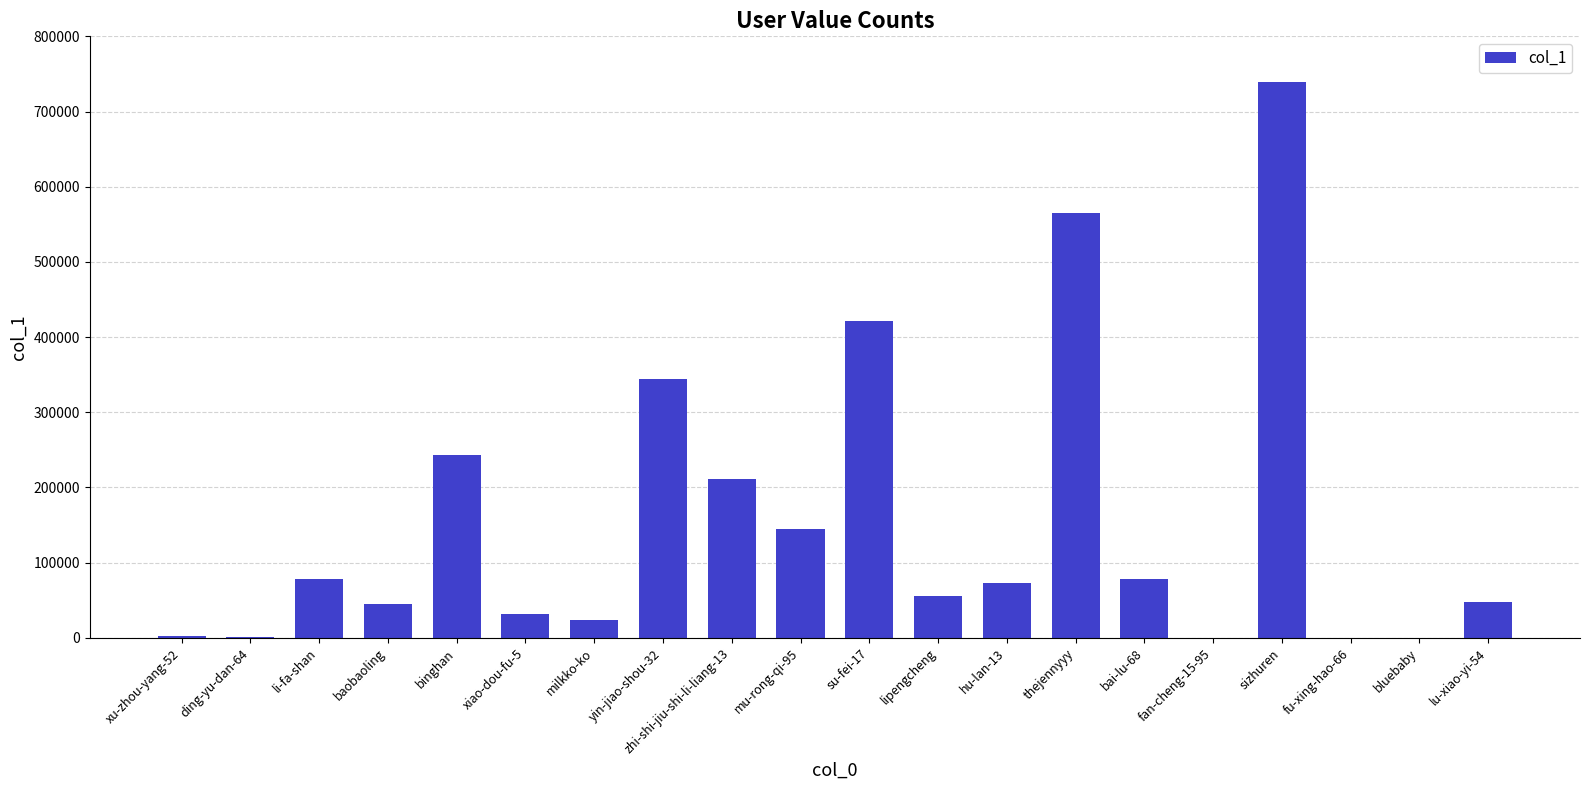

Between yin-jiao-shou-32 and su-fei-17, which is larger?

su-fei-17